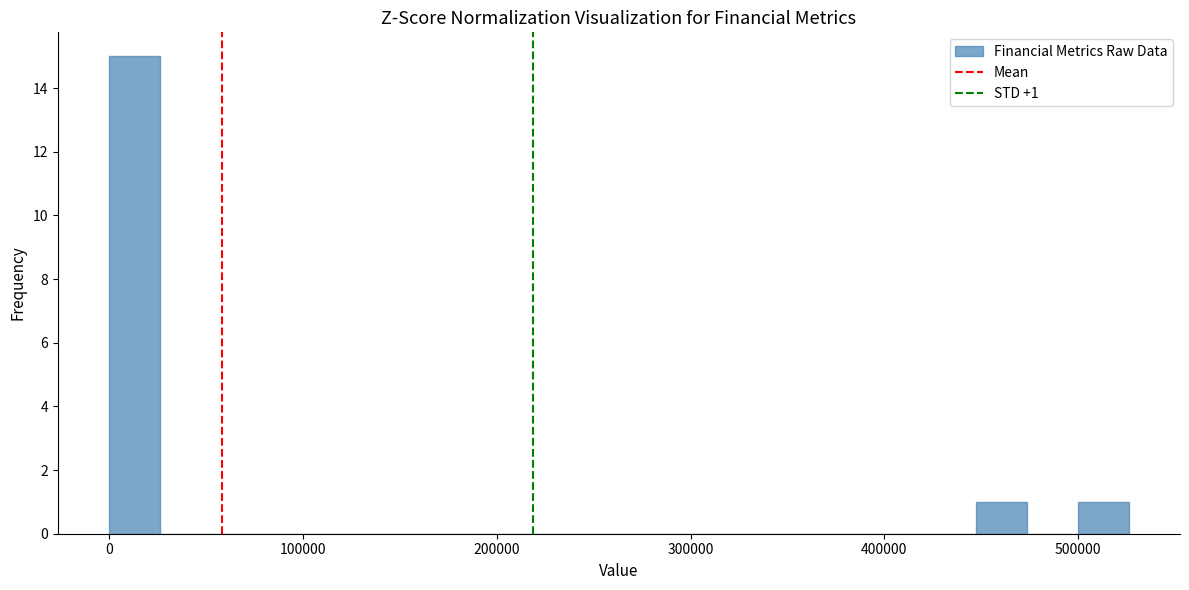

Read against the x-axis, roughly where is the centre of the tallest bar?

10000